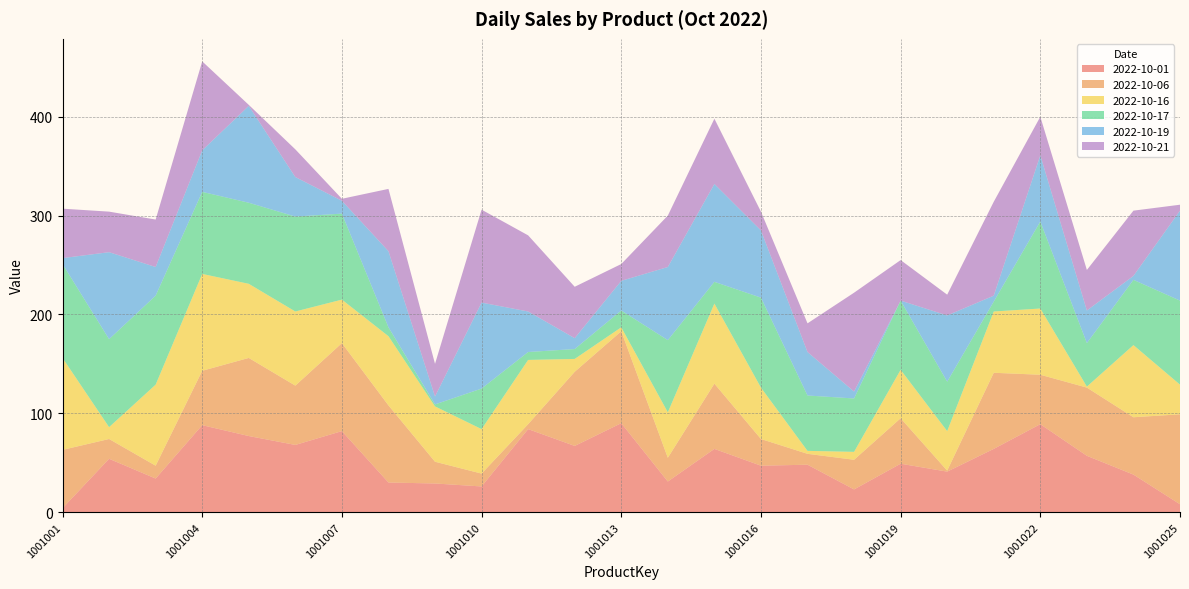

Reading left to right, list all the values displayed in this chart.

2022-10-01: 4	54	34	88	77	68	82	30	29	26	84	67	90	31	64	47	48	23	49	41	64	89	57	38	8
2022-10-06: 59	20	13	55	79	60	89	78	22	13	5	75	93	24	66	27	11	30	46	1	77	50	69	58	91
2022-10-16: 93	12	82	98	75	75	44	70	56	45	65	13	4	46	81	52	3	8	49	40	62	67	1	73	30
2022-10-17: 95	89	90	83	82	96	87	9	2	41	8	10	17	73	22	91	56	54	70	50	10	88	44	66	85
2022-10-19: 6	88	29	42	98	40	13	77	8	87	41	11	30	74	99	68	44	7	0	67	6	67	33	4	91
2022-10-21: 50	41	48	90	1	28	2	63	33	94	77	52	17	52	66	19	29	100	41	21	95	39	41	66	6